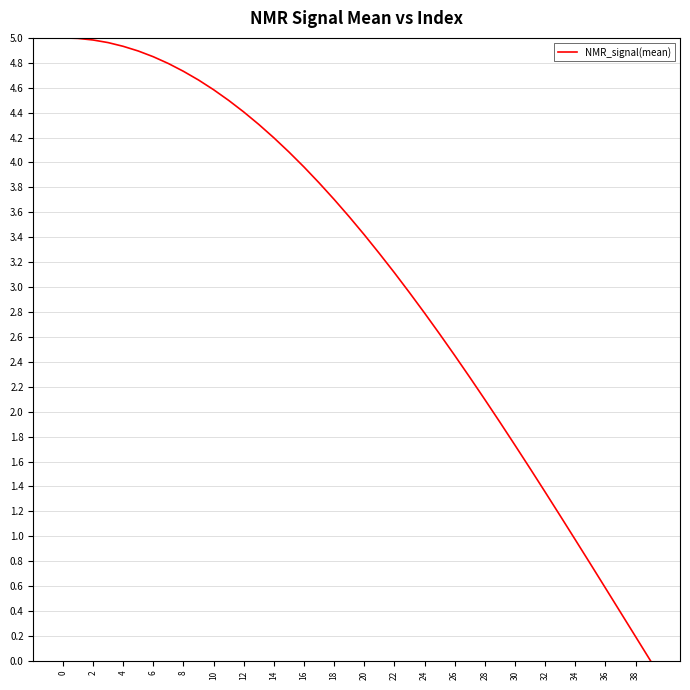

Reading left to right, transcribe all the data shown in this chart.

5.0	5.0	5.0	5.0	4.9	4.9	4.8	4.8	4.7	4.7	4.6	4.5	4.4	4.3	4.2	4.1	4.0	3.8	3.7	3.6	3.4	3.3	3.1	3.0	2.8	2.6	2.5	2.3	2.1	1.9	1.7	1.5	1.4	1.2	1.0	0.8	0.6	0.4	0.2	0.0